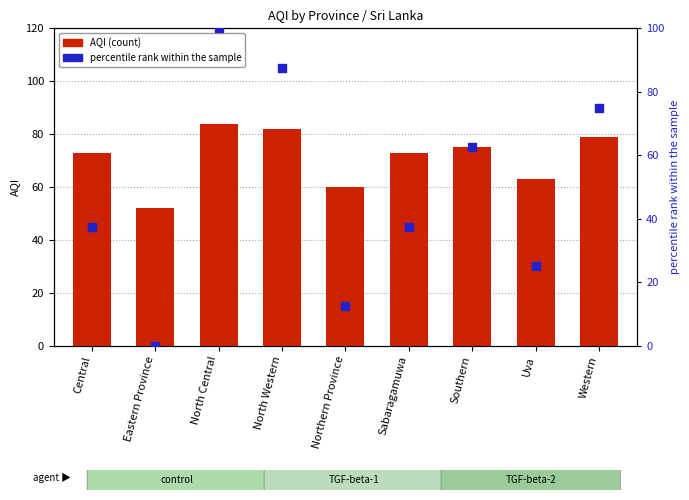

Is the value of percentile rank within the sample at Western greater than the value of AQI at Northern Province?

Yes